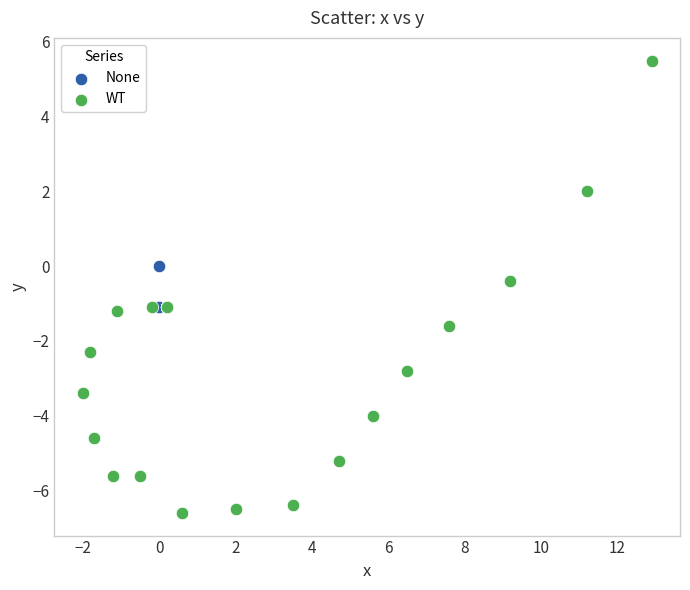

Which series has the widest spread of Y values?

WT